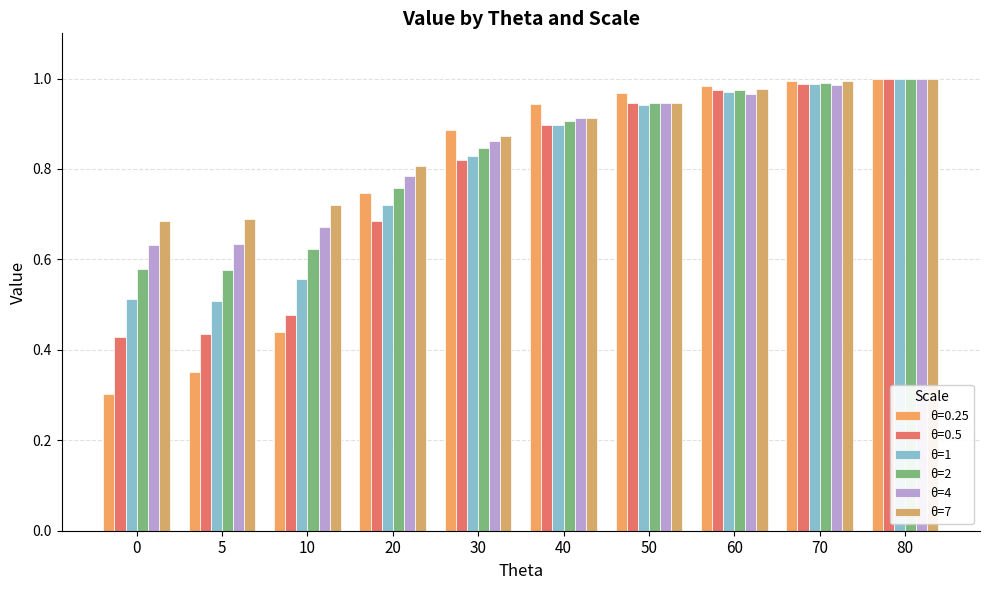

What are all the series names shown in the legend?

θ=0.25, θ=0.5, θ=1, θ=2, θ=4, θ=7